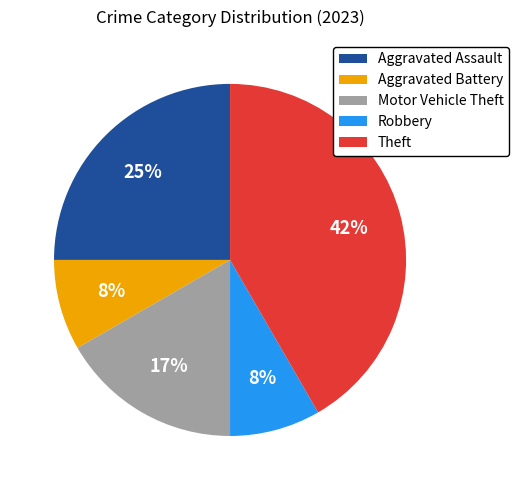

True or false: Robbery accounts for 8% of the total.

True